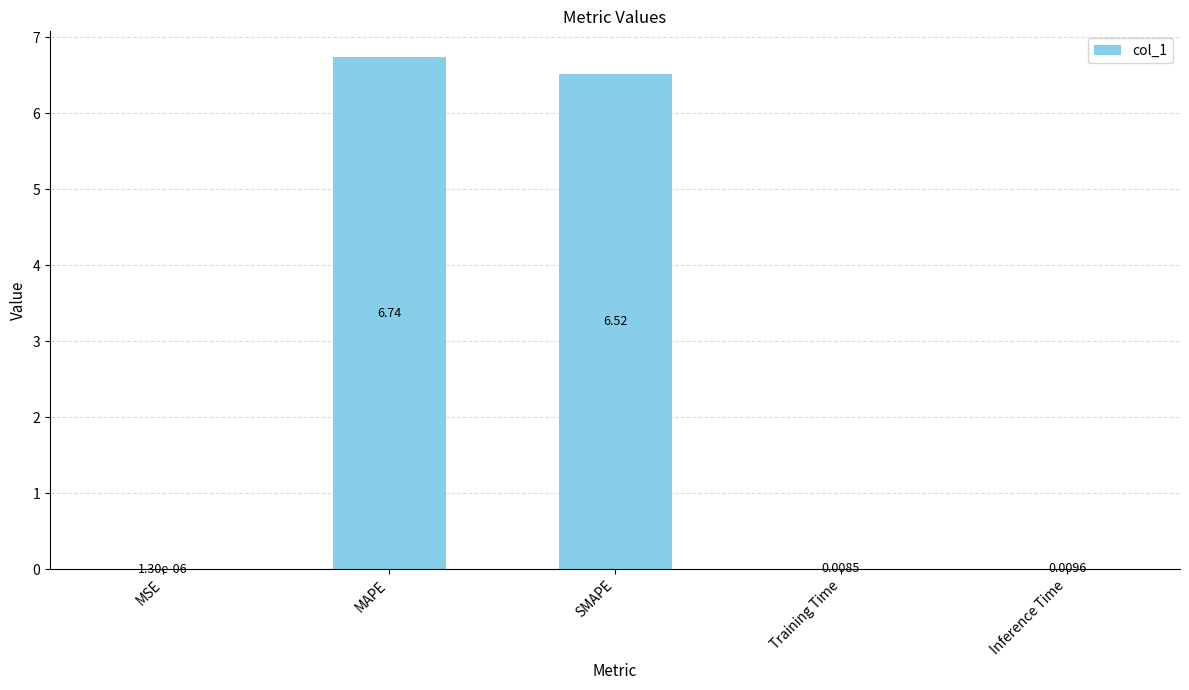

Where is the data nearest to the value 3?

Inference Time